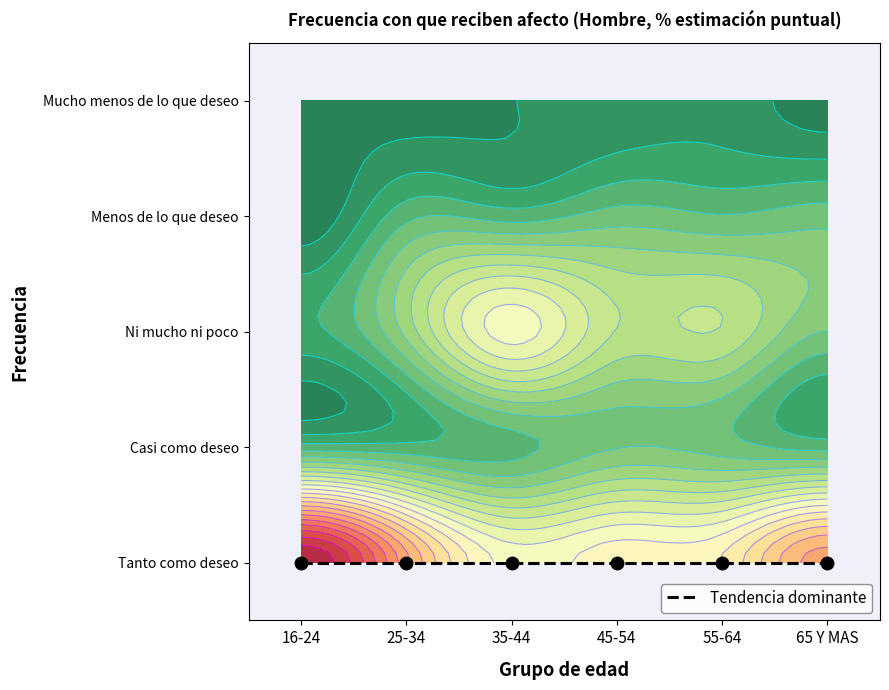

What is the difference between the highest and lowest values at 55-64?

37.9